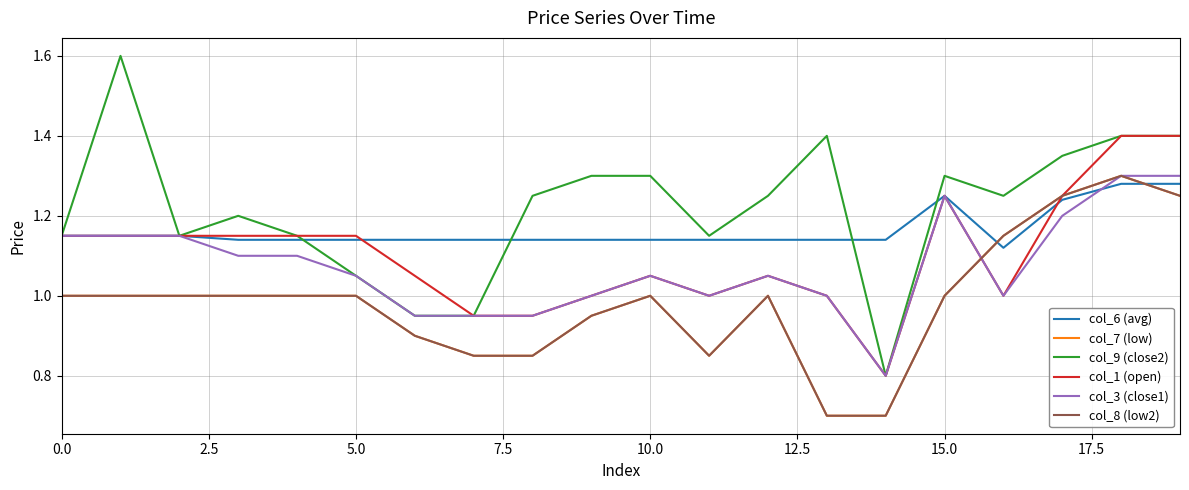

How many lines are shown in the chart?

6